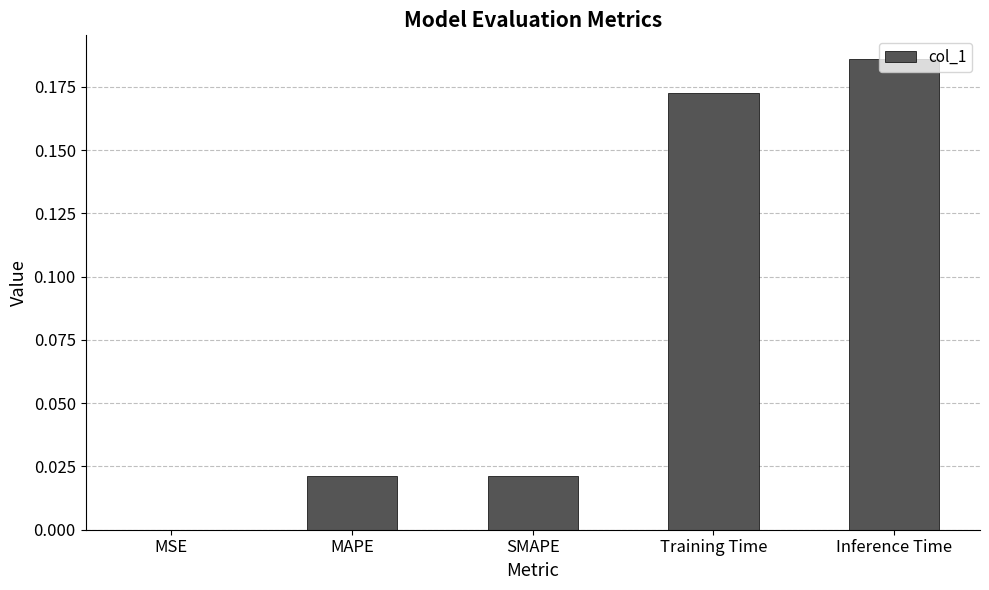

What is the sum of all values?

0.4